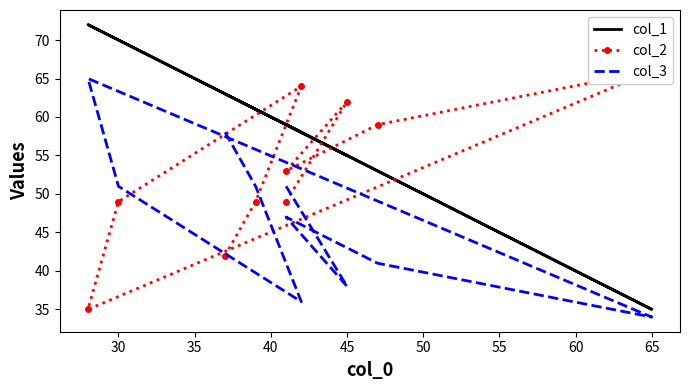

Rank the series at 45 from highest to lowest value.

col_2, col_1, col_3